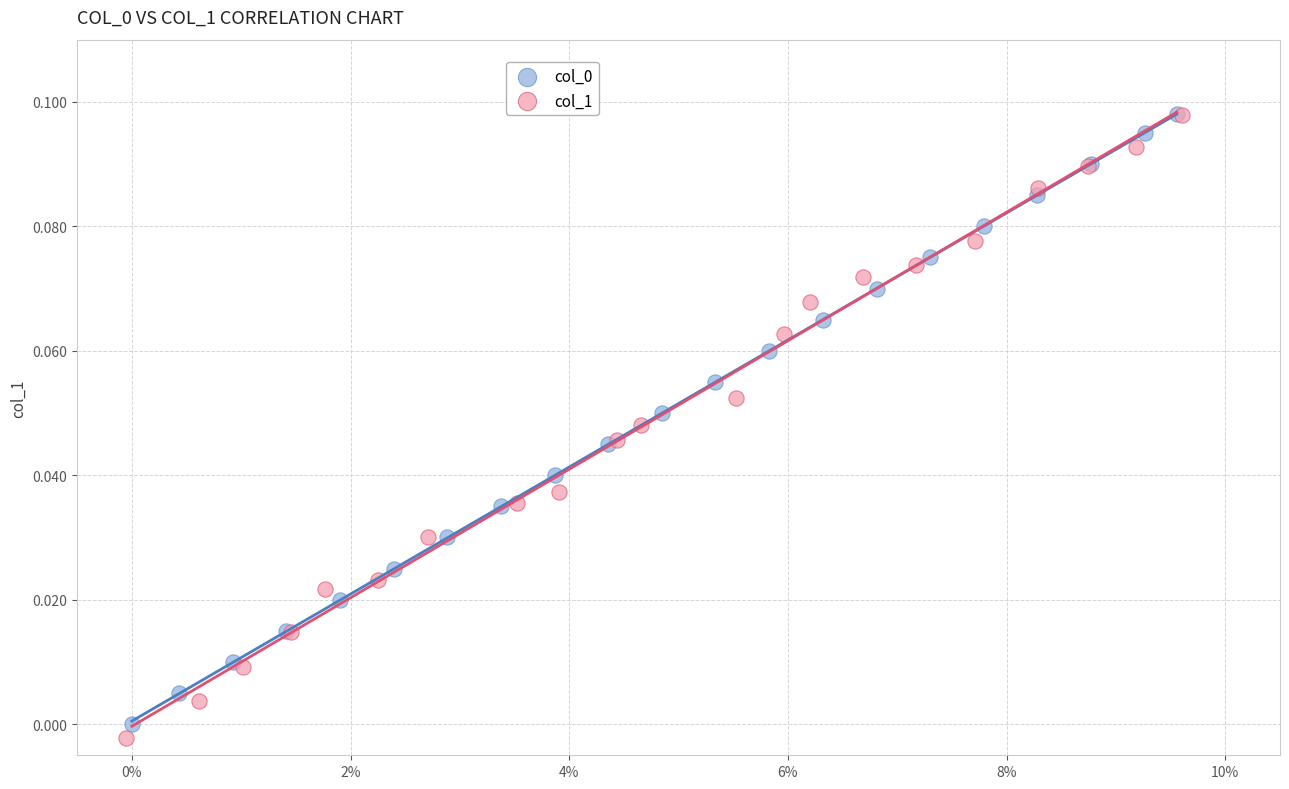

Which series has the largest Y range (max minus min)?

col_1